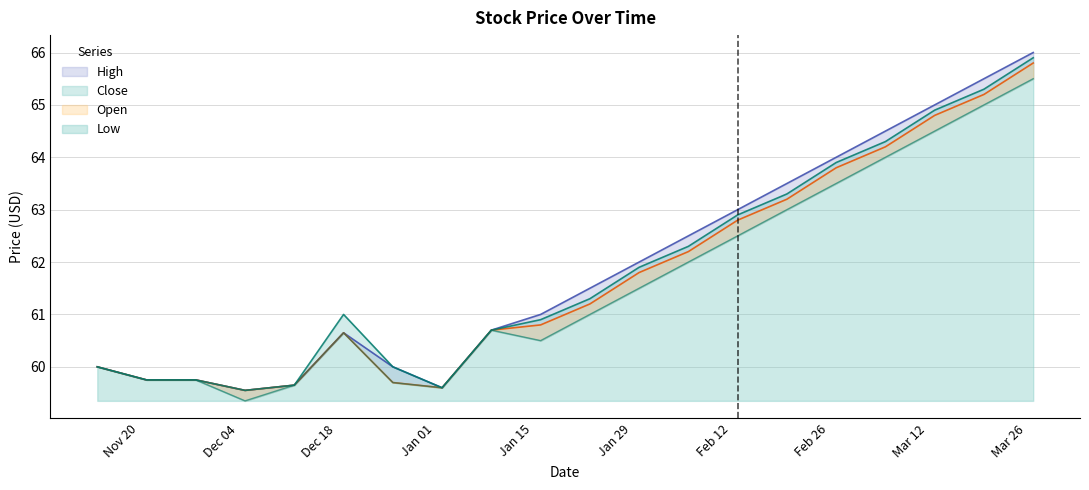

How many series are shown in this chart?

4